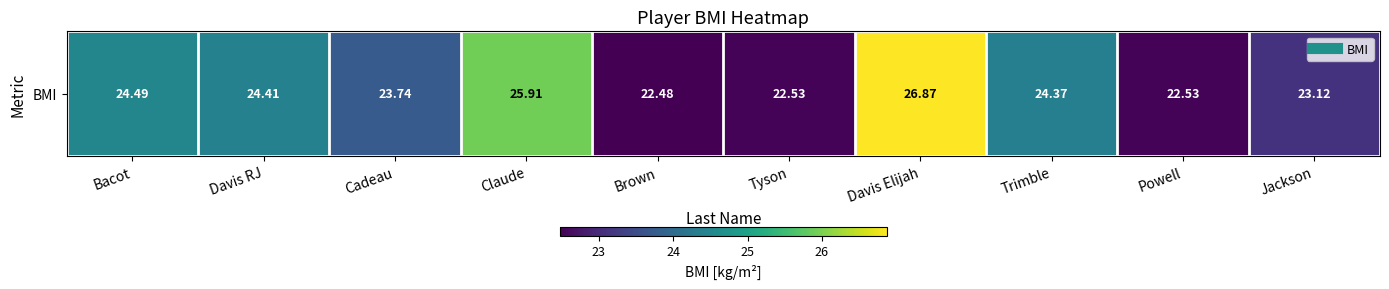

What is the difference between the values at Cadeau and Brown?

1.3